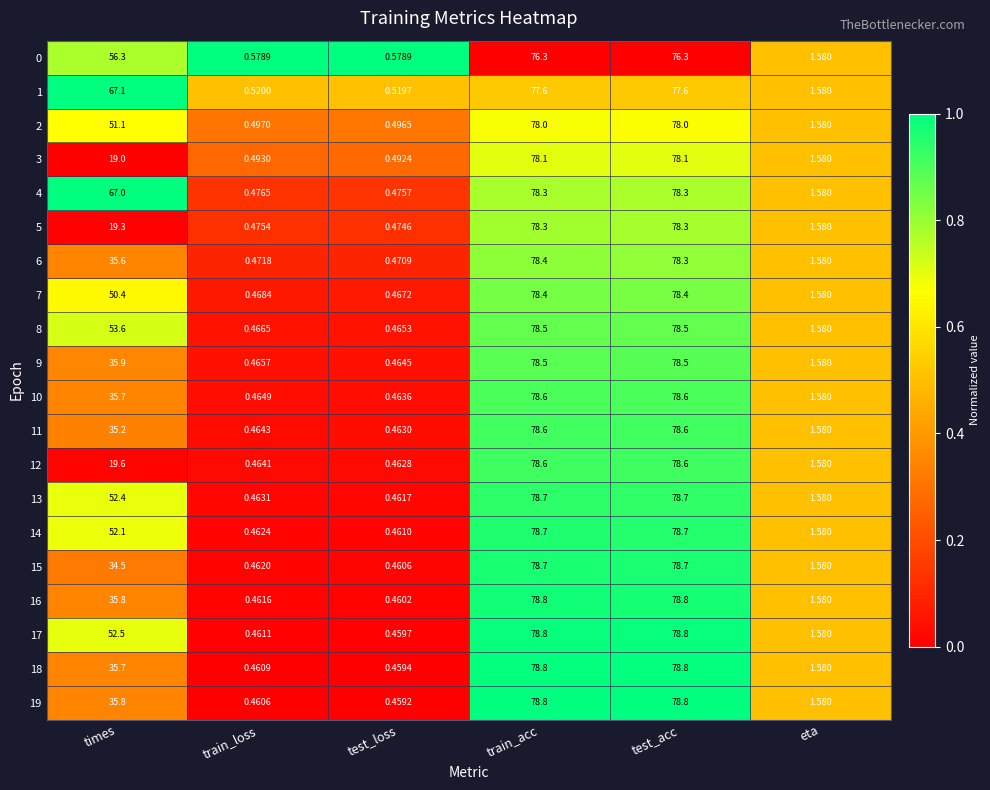

Which category has the lowest value across all series?

test_loss